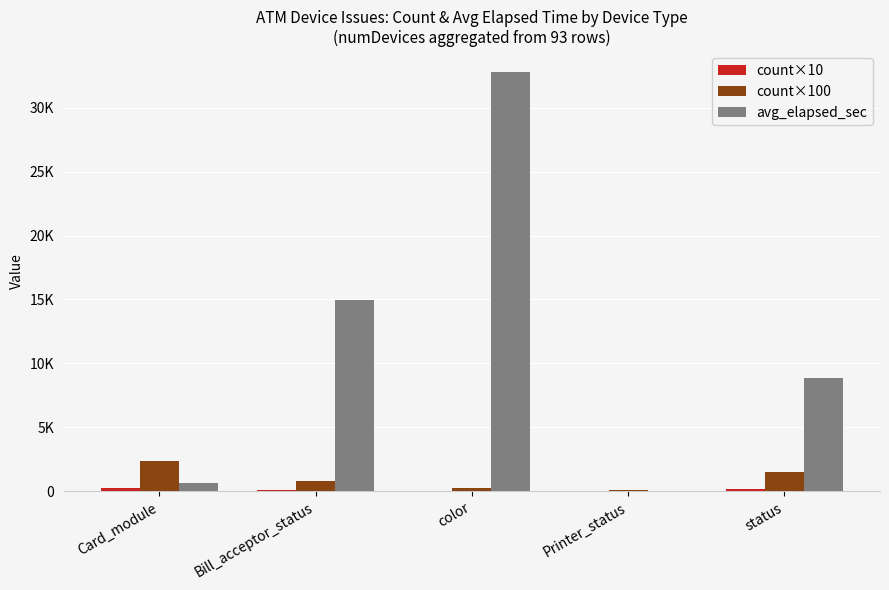

The value of avg_elapsed_sec at Bill_acceptor_status is 14970. True or false?

True